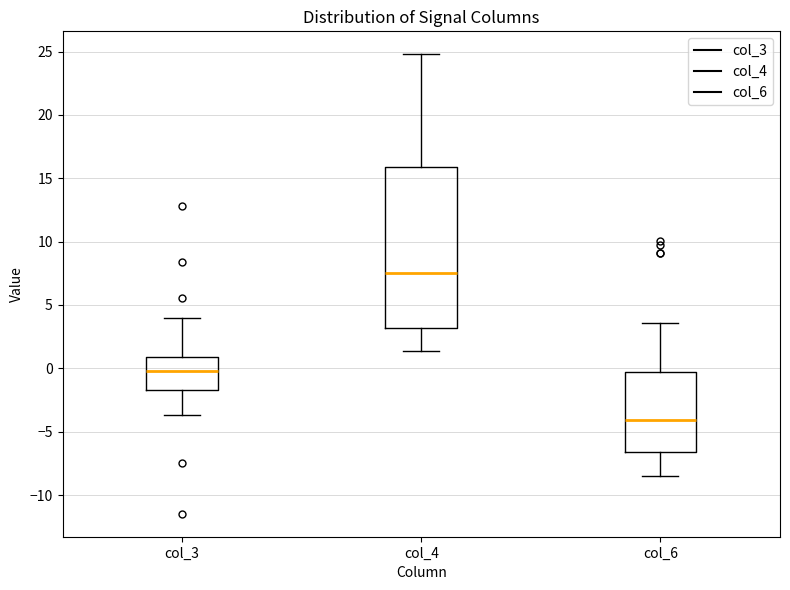

Which box's median line is the highest?

col_4